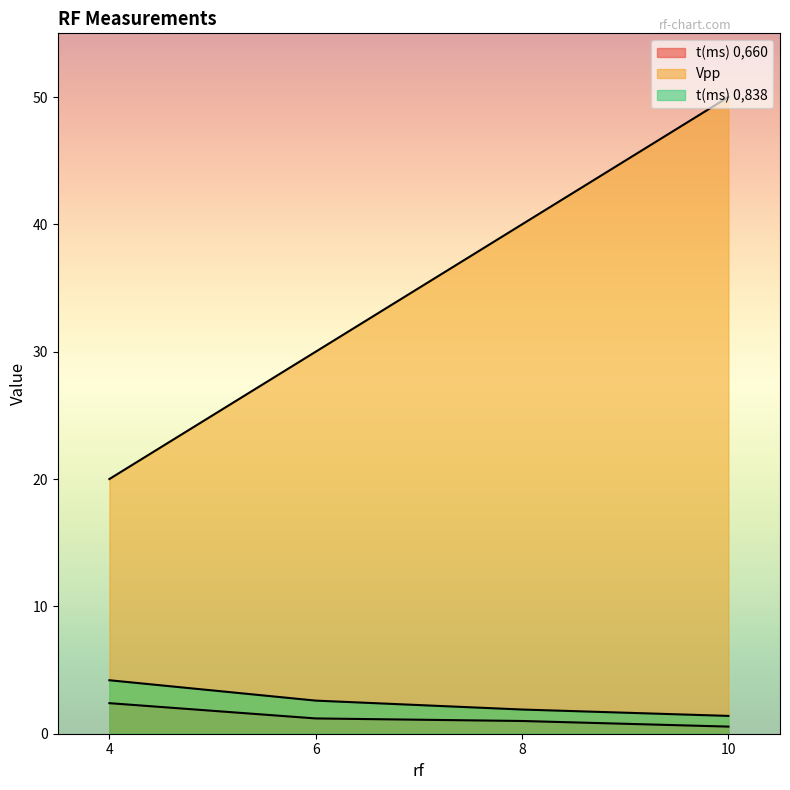

List the labels in order of t(ms) 0,660 value, smallest first.

10, 8, 6, 4